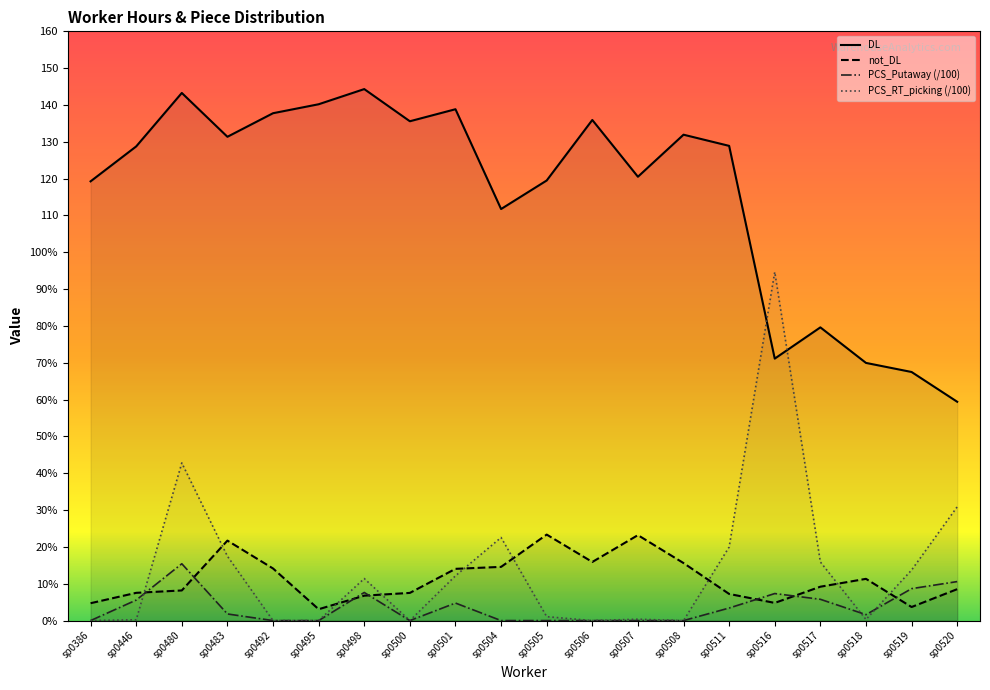

Which series has the largest range (max minus min)?

PCS_RT_picking (/100)